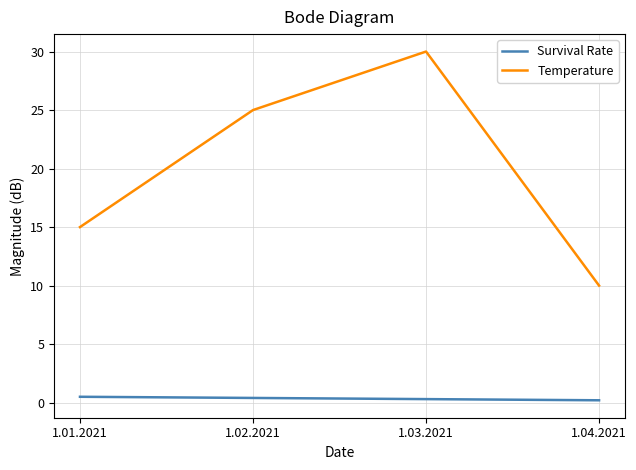

True or false: Survival Rate and Temperature cross at least once.

False